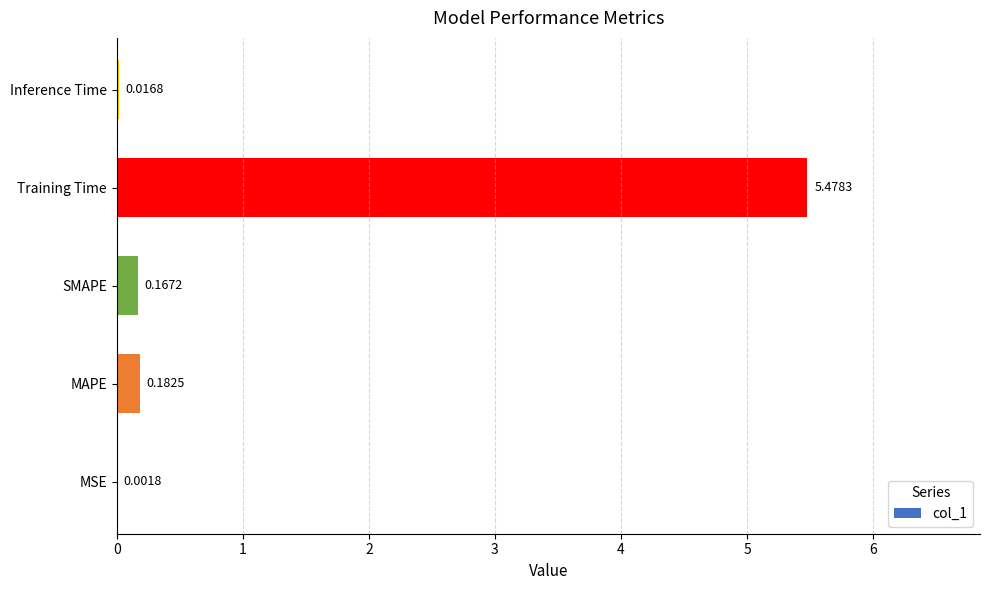

Count the number of categories in the chart.

5